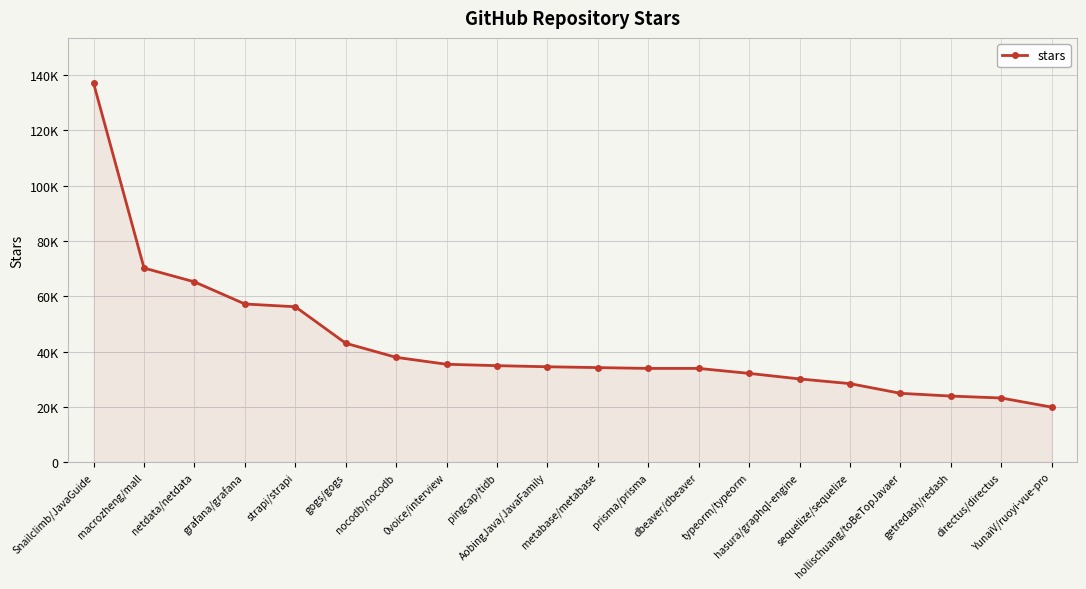

What is the minimum value shown in the chart?

19900